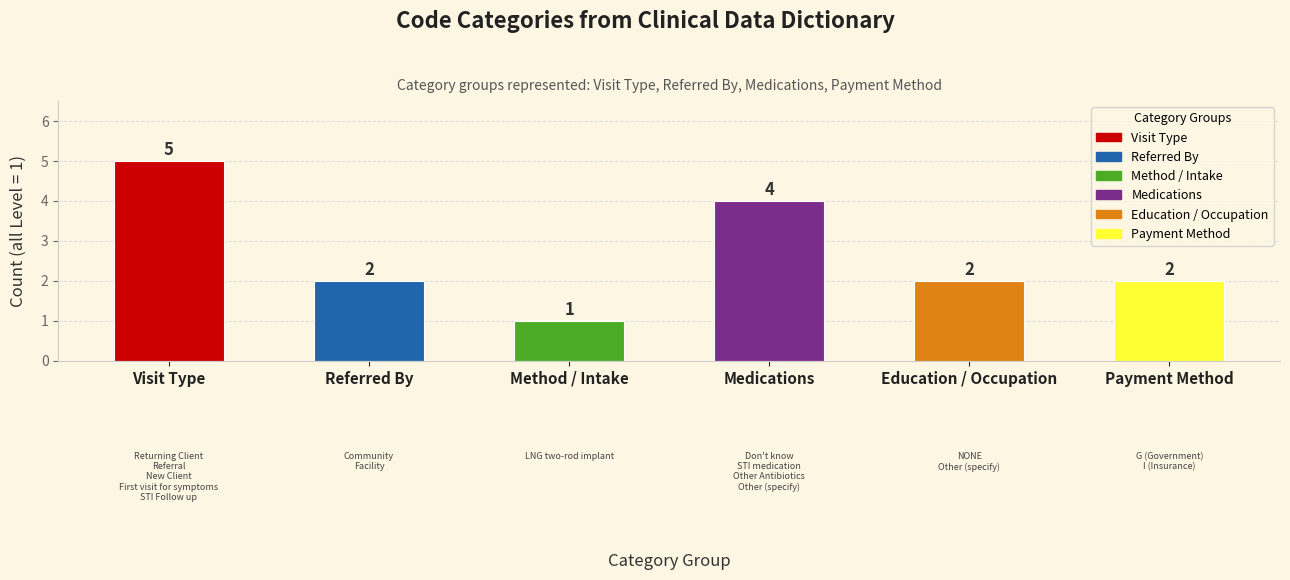

Does the chart contain stacked bars?

No